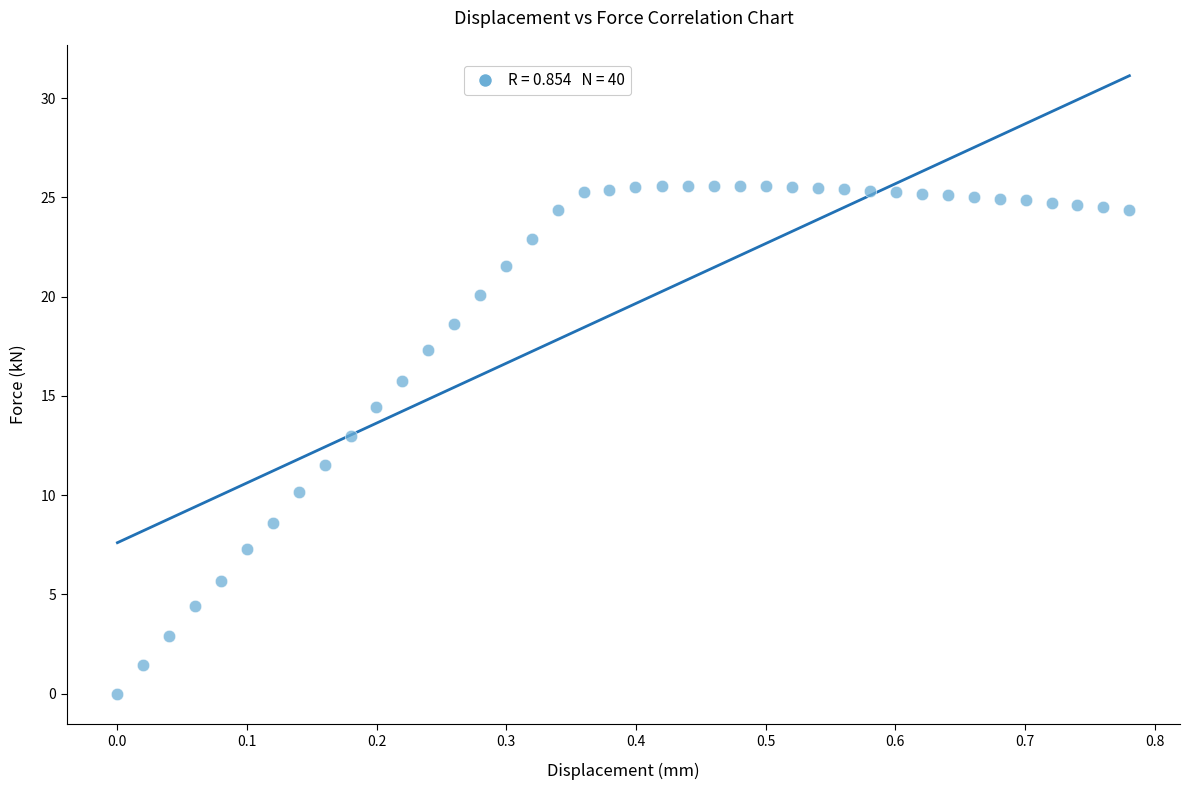

What is the range of Y values (max minus min)?

25.6